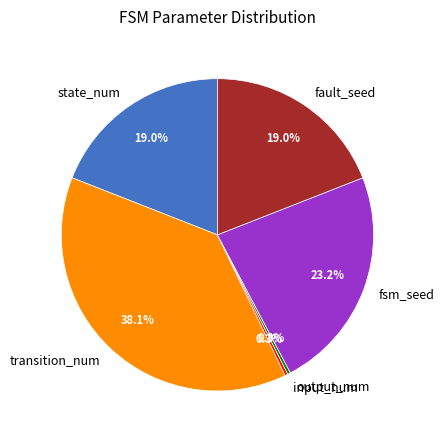

How many segments does this pie chart have?

6